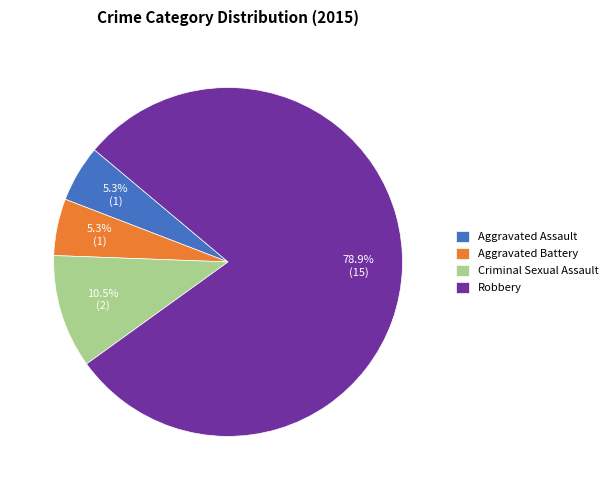

Does any single category account for the majority?

Yes